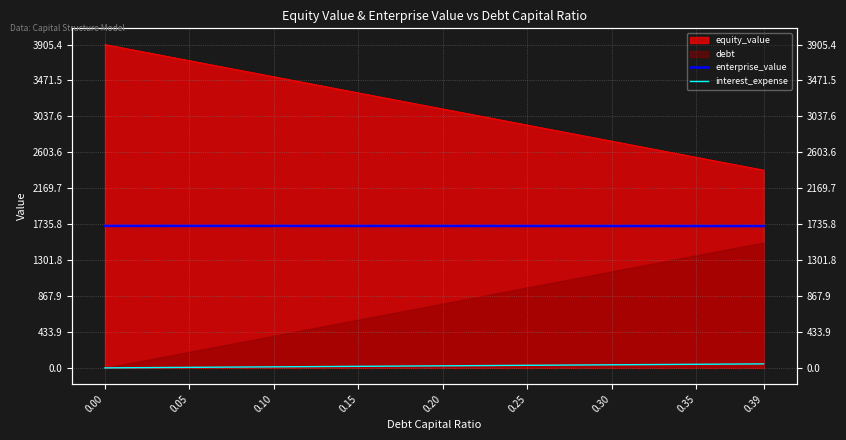

True or false: enterprise_value and interest_expense cross at least once.

False